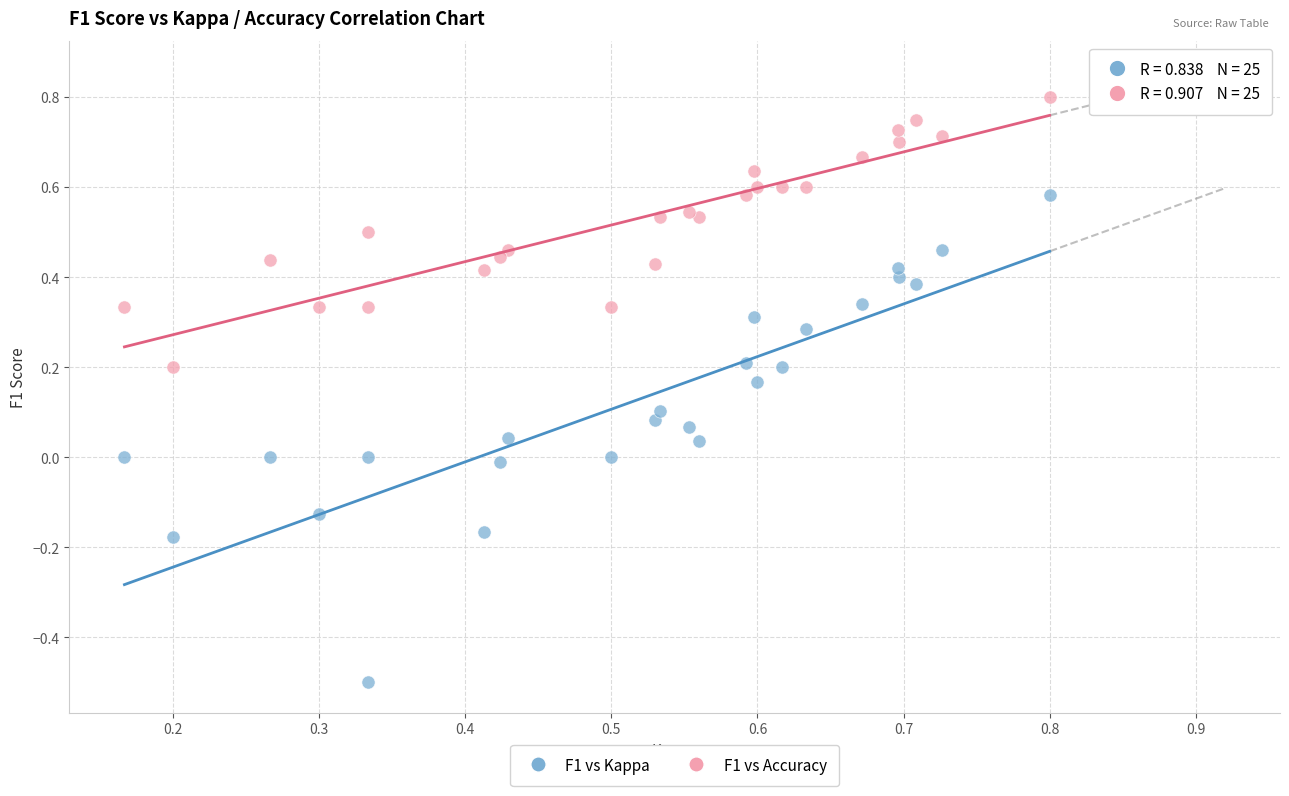

Which series contains the highest Y value?

F1 vs Accuracy